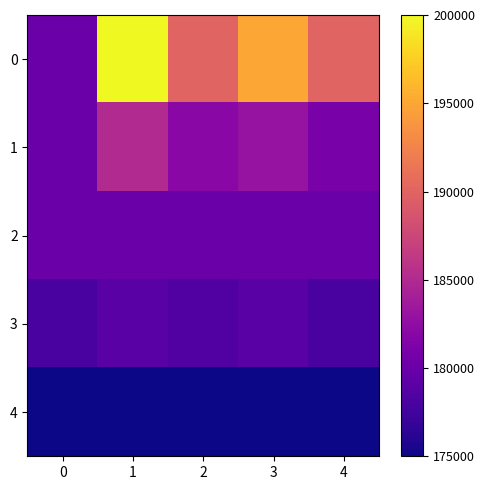

Reading left to right, list all the values displayed in this chart.

0: 0=180000	1=200000	2=190000	3=195000	4=190000
1: 0=180000	1=185000	2=182000	3=183000	4=181000
2: 0=180000	1=180000	2=180000	3=180000	4=180000
3: 0=178000	1=179000	2=178500	3=179000	4=178000
4: 0=175000	1=175000	2=175000	3=175000	4=175000